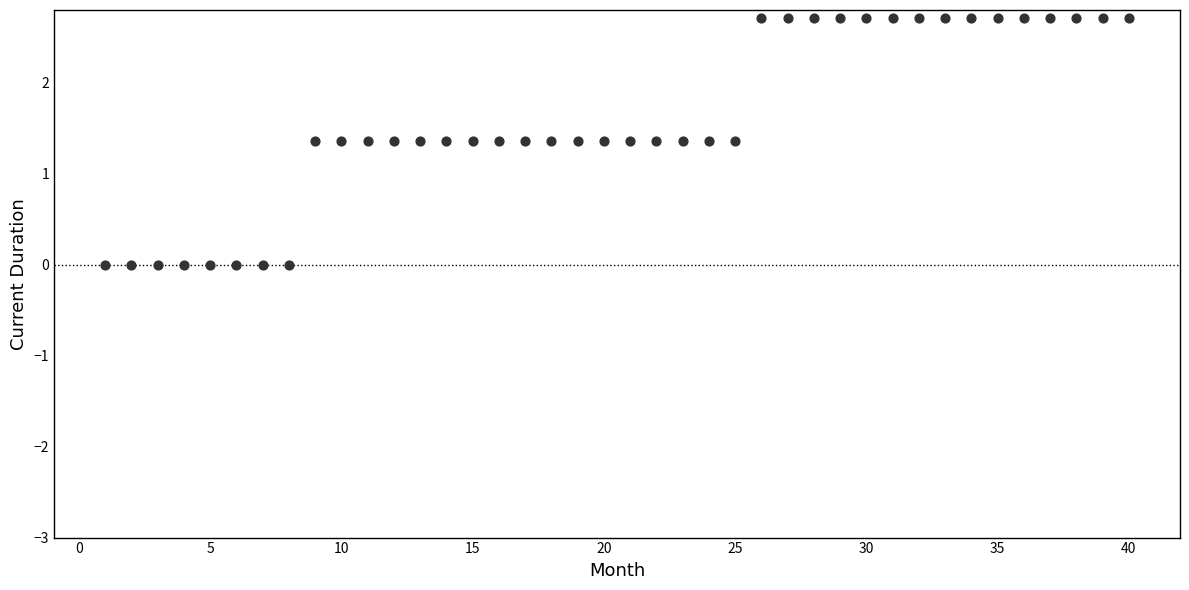

What is the range of Y values (max minus min)?

2.7